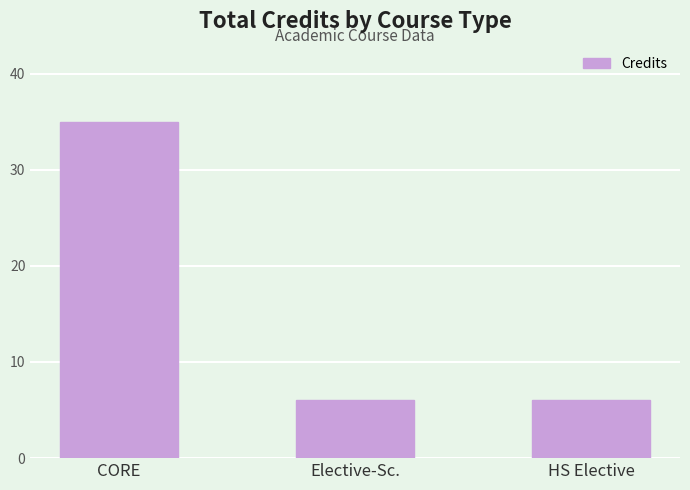

Reading left to right, list all the values displayed in this chart.

CORE=35	Elective-Sc.=6	HS Elective=6